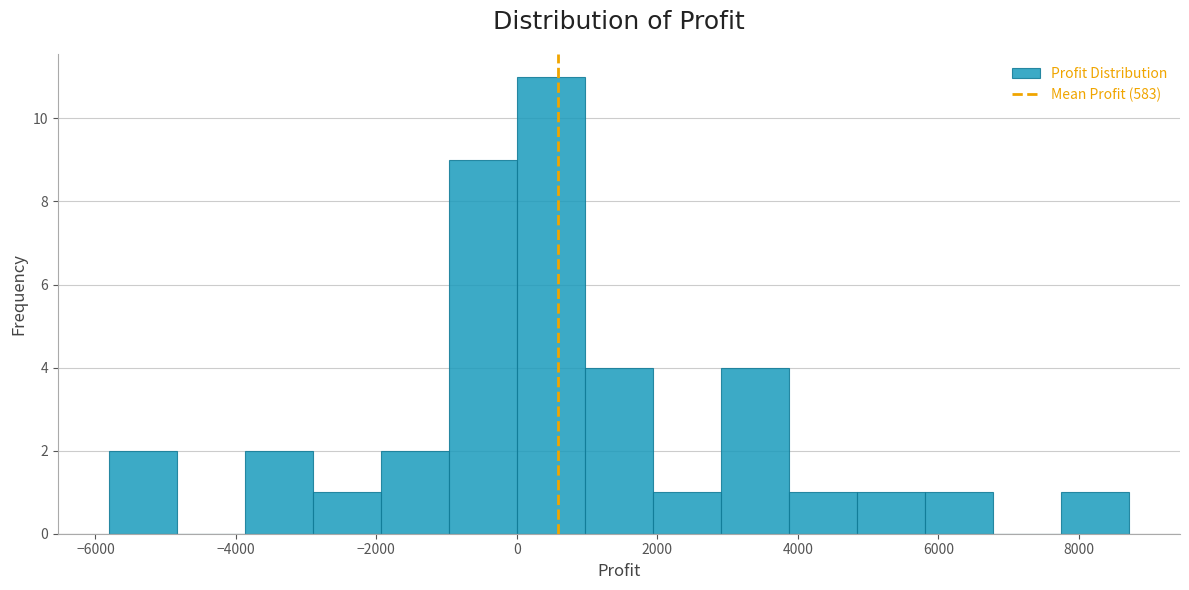

Over which range of the x-axis is the bar tallest?

0 to 1000